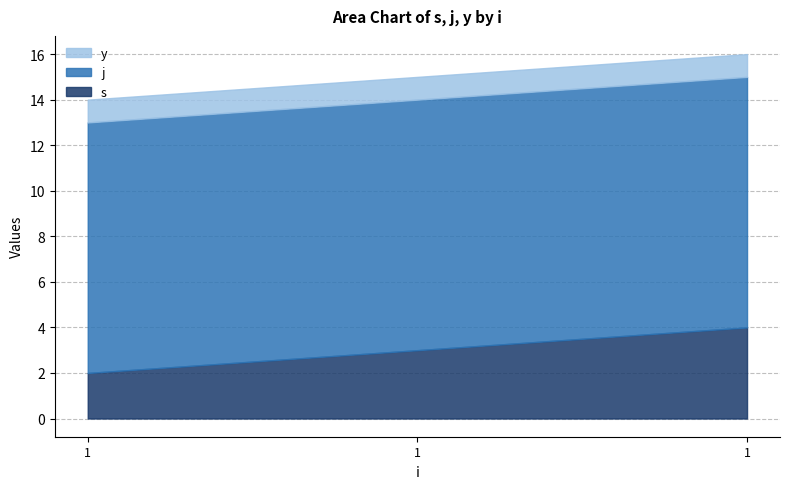

At which label is y closest to 1?

1